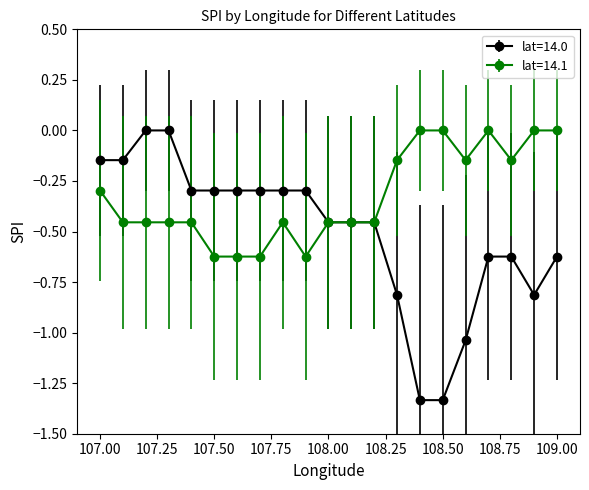

What is the value of the lat=14.0 point at the 14th from the left?

-0.8